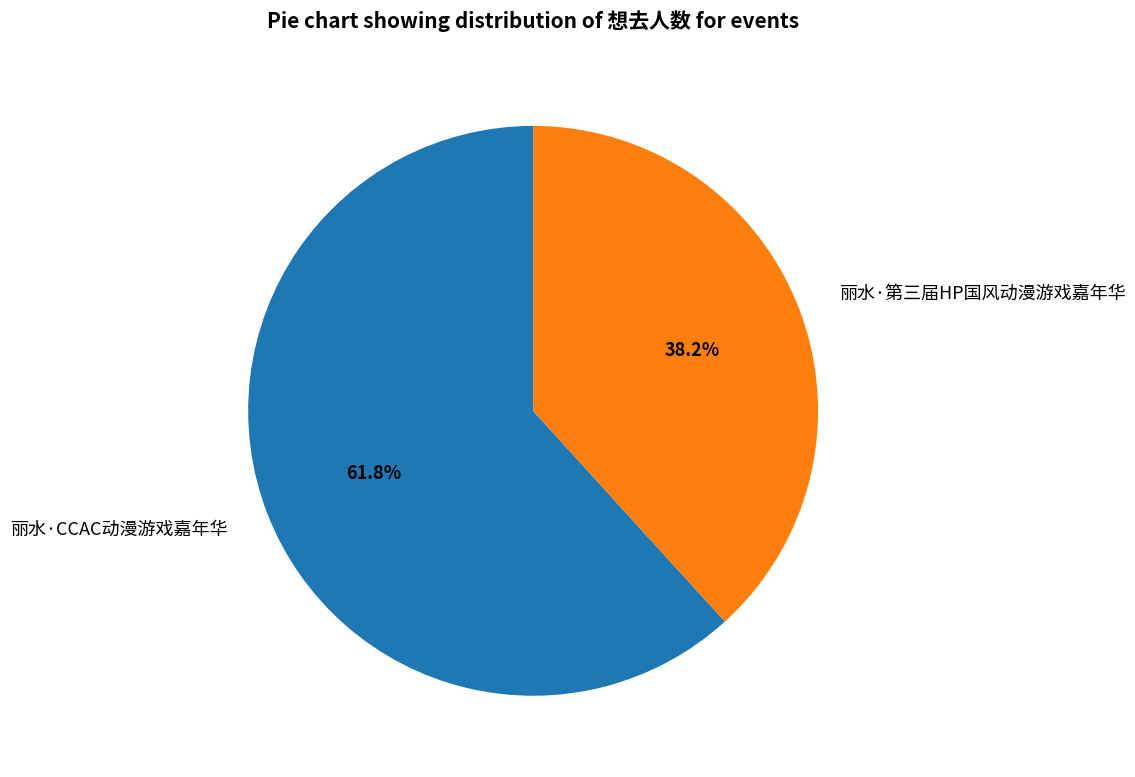

Which category accounts for the majority?

丽水·CCAC动漫游戏嘉年华